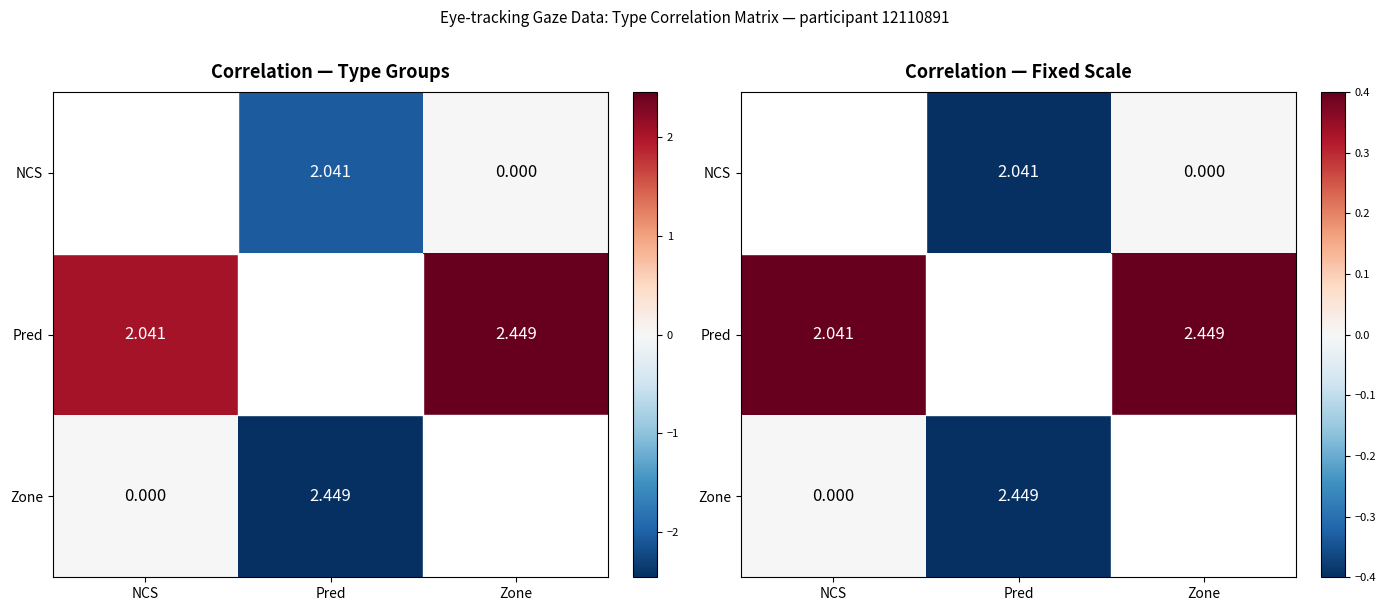

At which label does Zone reach its peak?

NCS